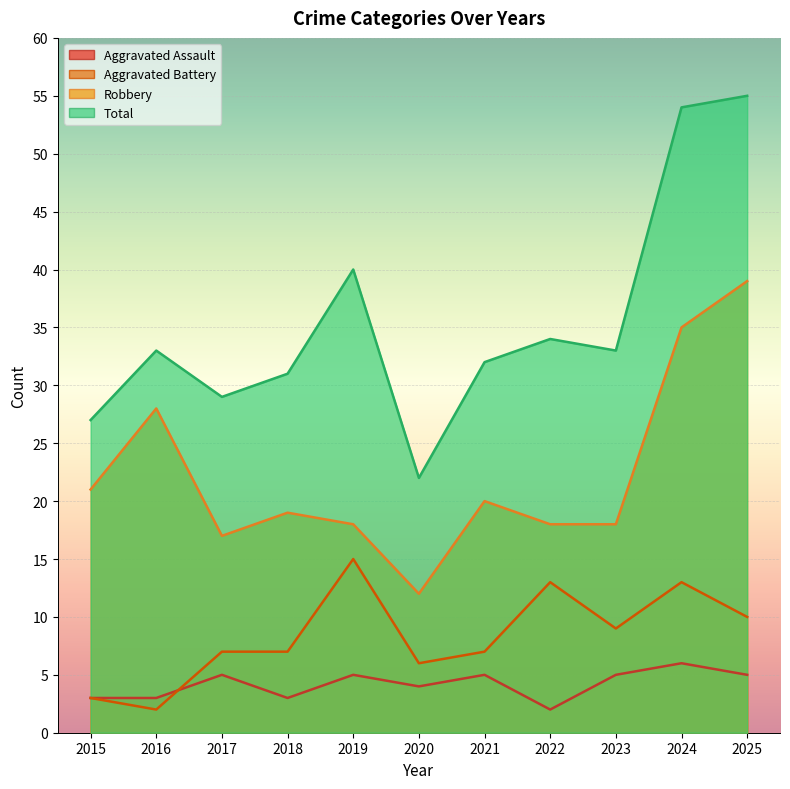

True or false: Aggravated Assault and Robbery cross at least once.

False